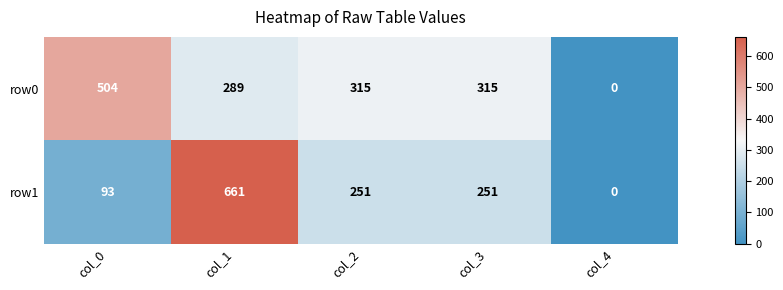

What is the sum of the row0 values at col_1 and col_4?

289